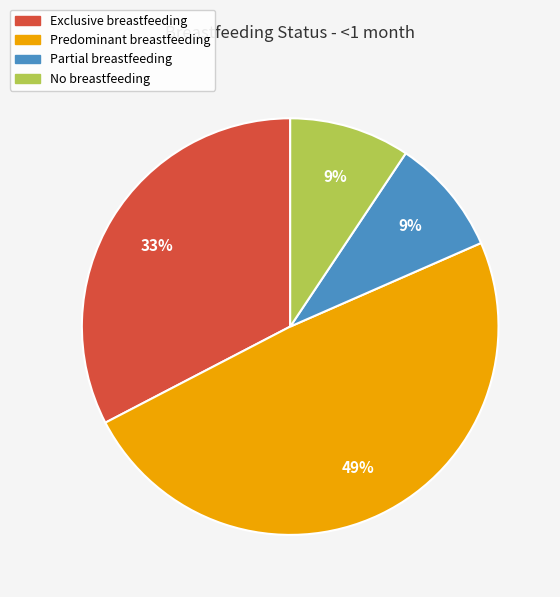

How many segments does this pie chart have?

4